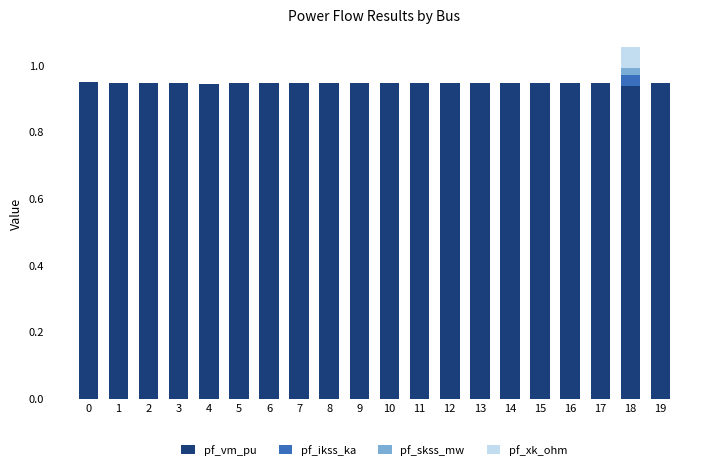

Are the bars grouped side by side (vs. stacked)?

No